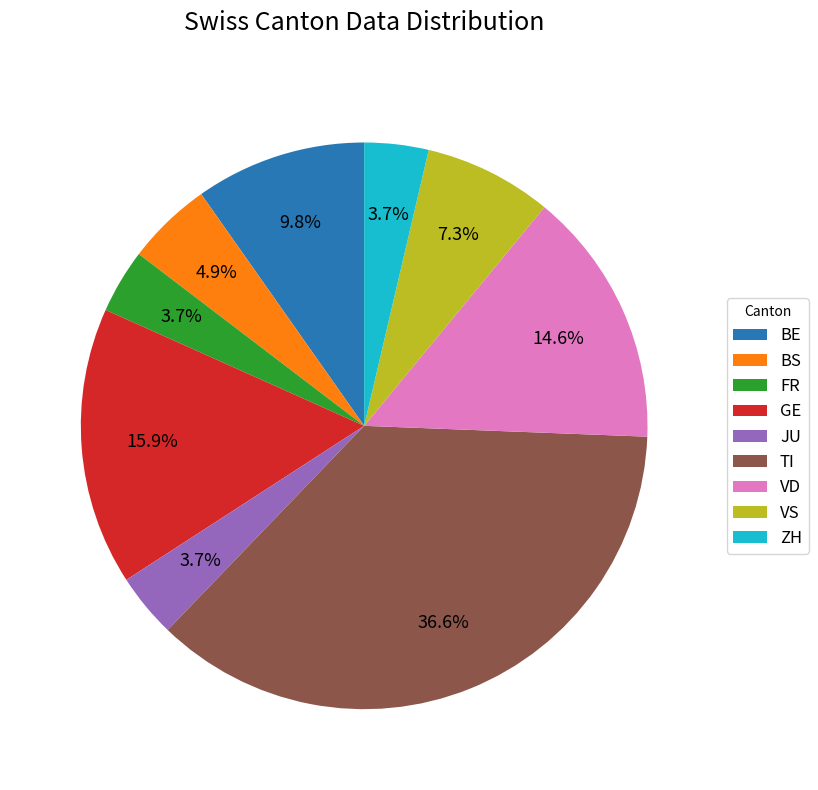

To the nearest percent, what percentage of the pie is GE?

16%